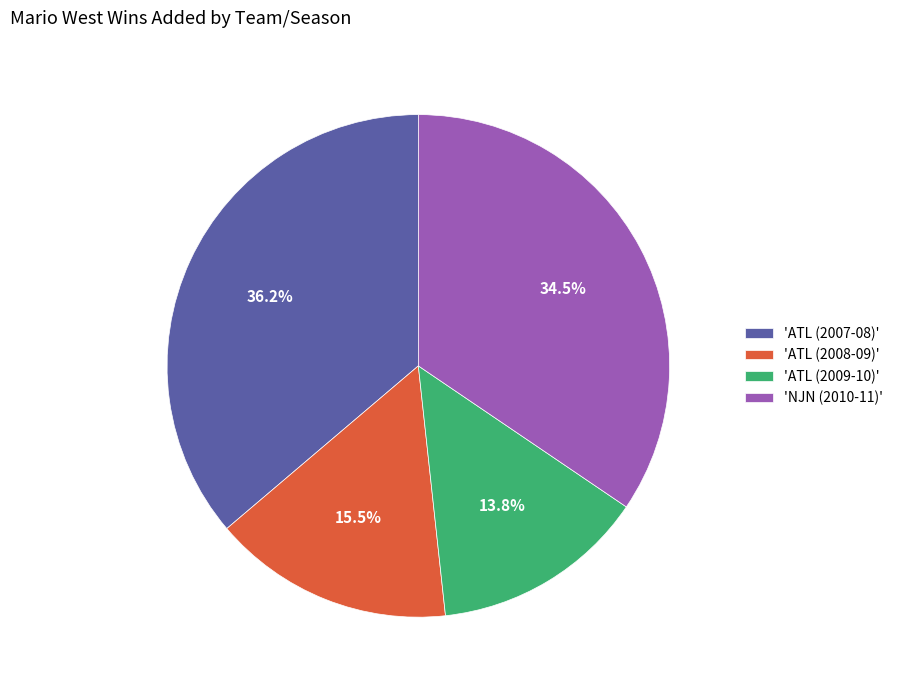

Which has a higher value, 'ATL (2008-09)' or 'ATL (2007-08)'?

'ATL (2007-08)'